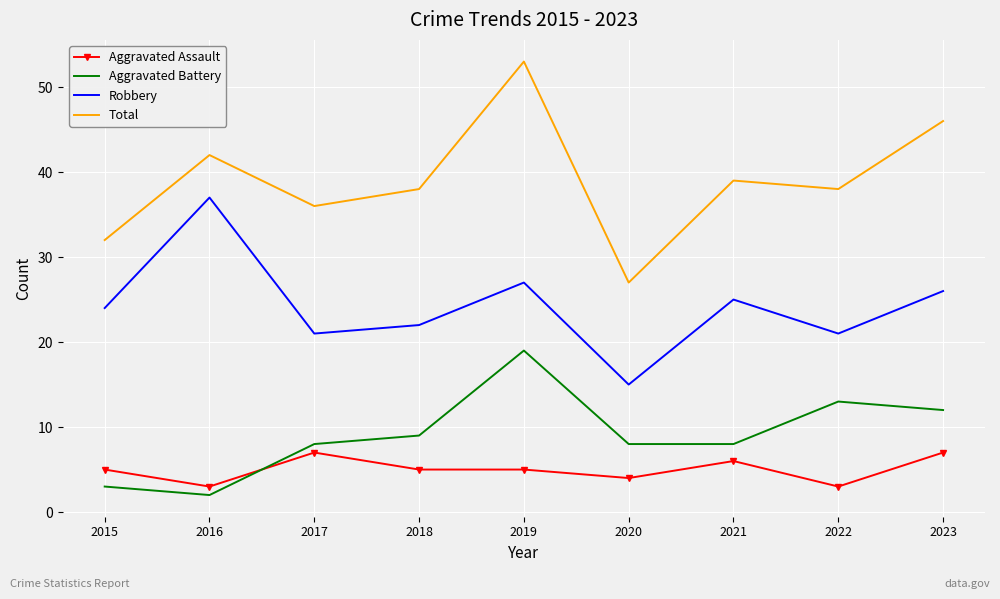

What is the sum of all Aggravated Battery values?

82